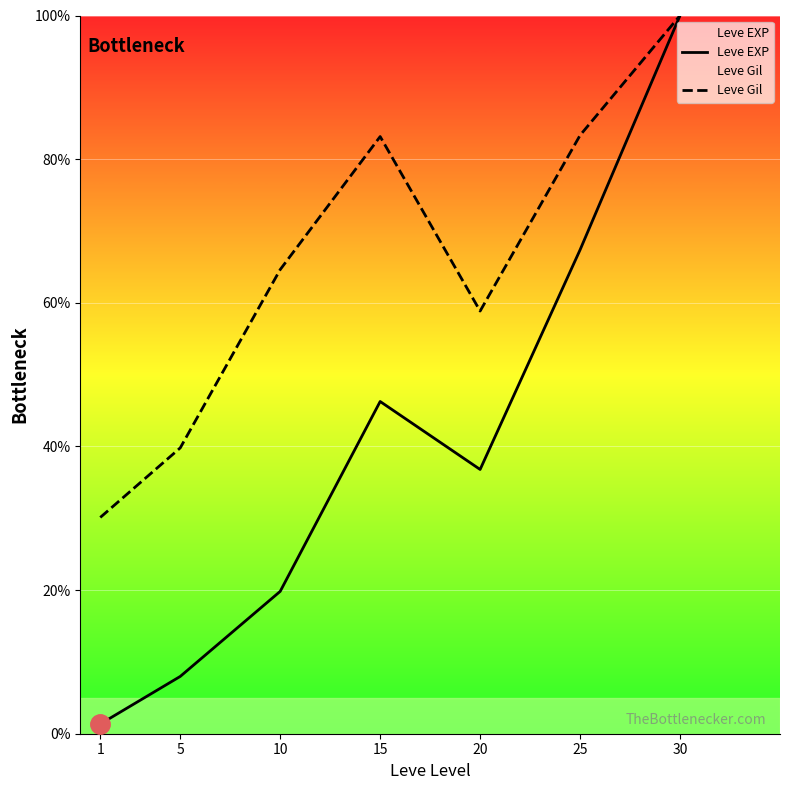

What is the difference between the maximum and second lowest values in the Leve EXP series?

92.0